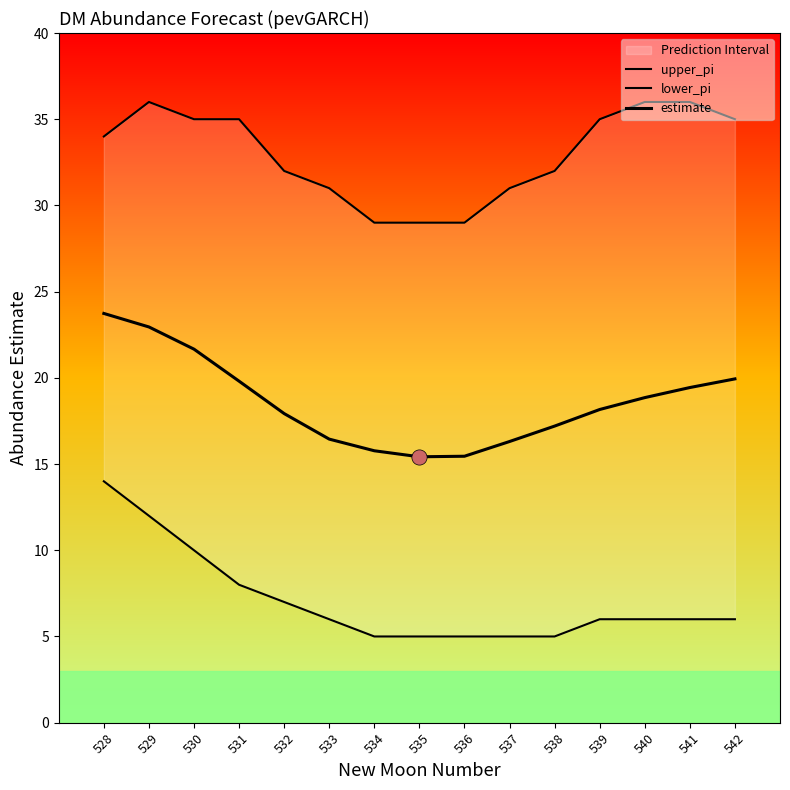

What is the total value across all series at 530?

66.7